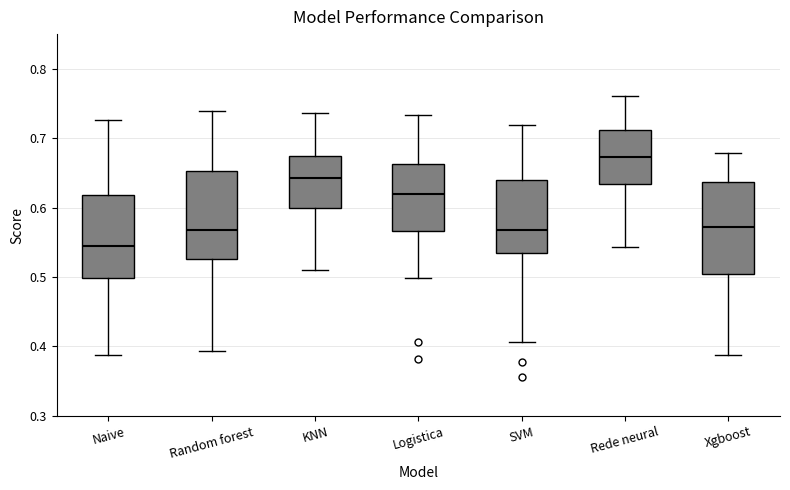

Which box has the highest median line?

Rede neural